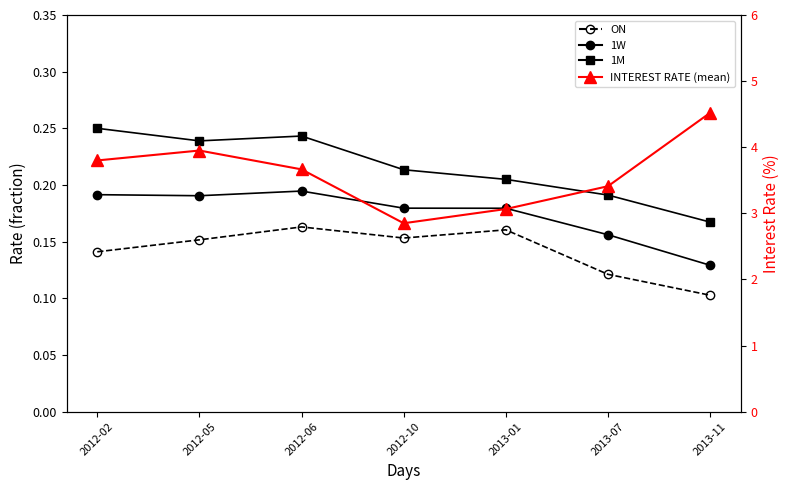

Is this an area chart (filled region under the line)?

No